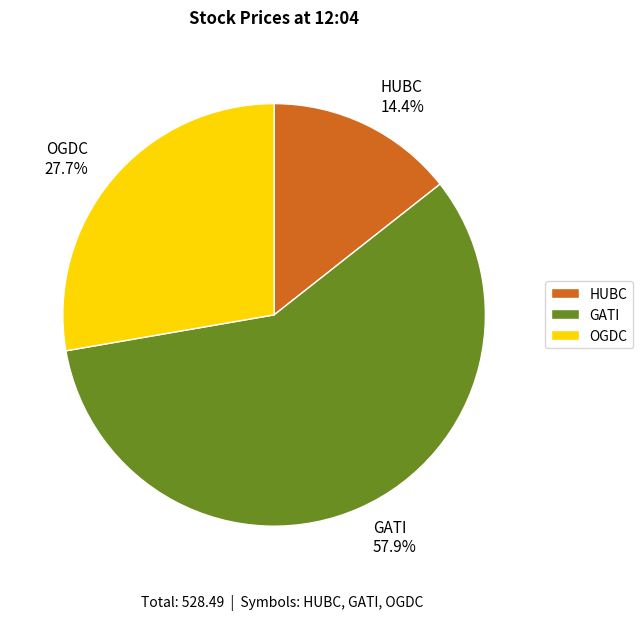

The GATI slice represents 47% of the pie. True or false?

False